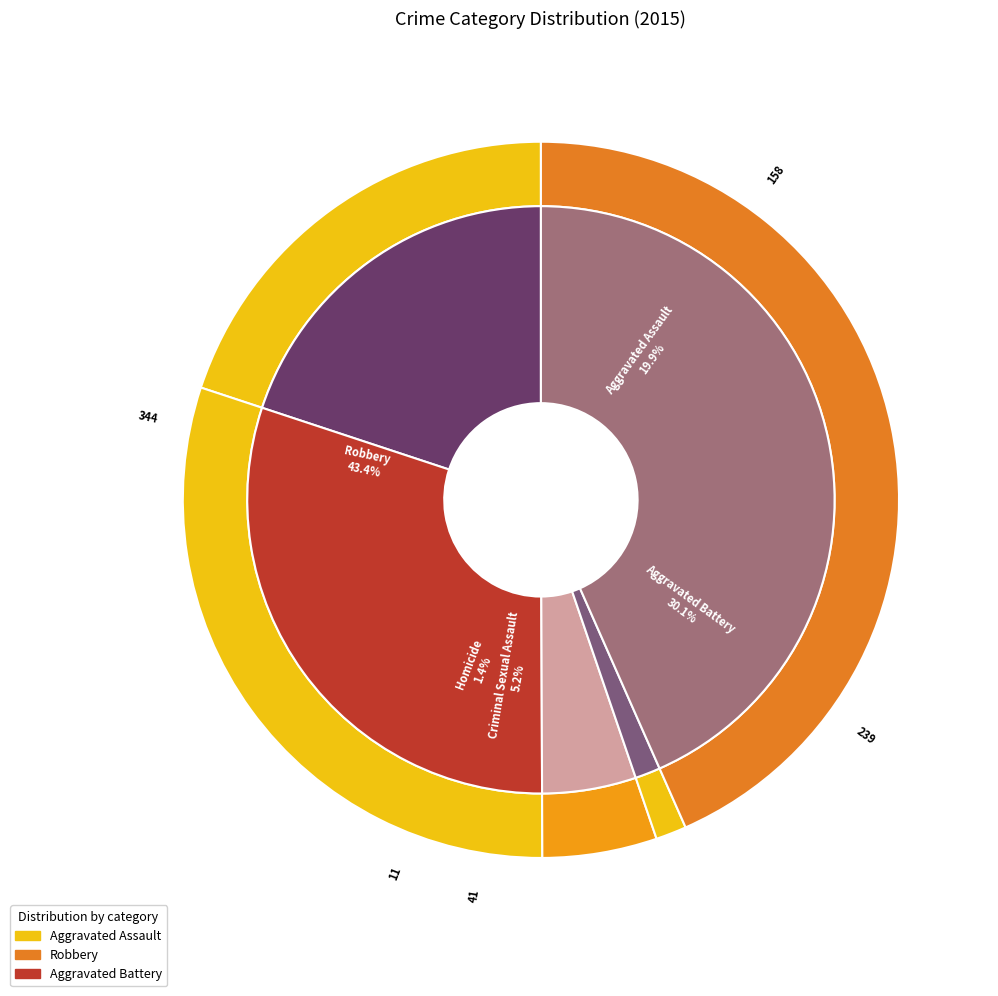

Does any single category account for the majority?

No